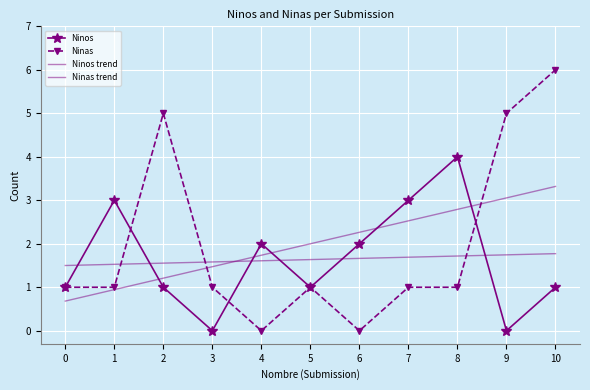

In Ninos, how many points are higher than both neighbors (excluding endpoints)?

3